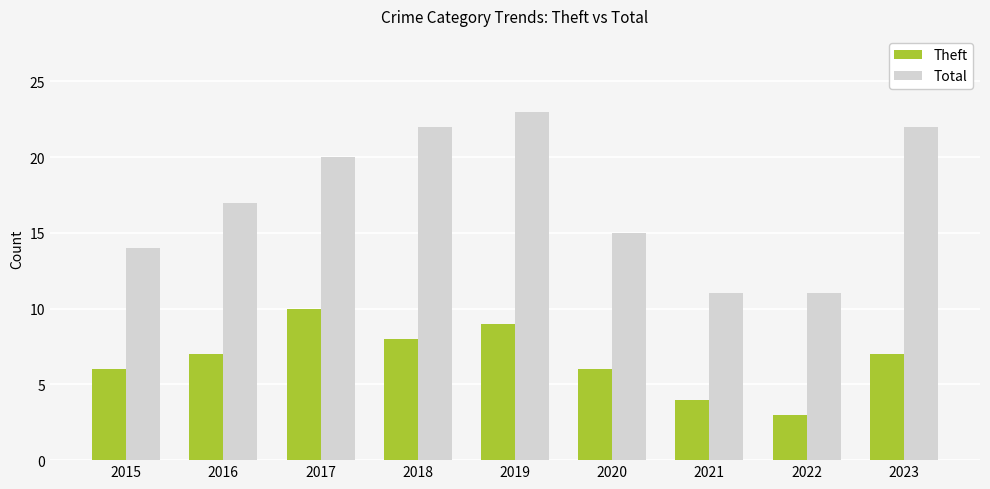

How many data points does each series have?

9